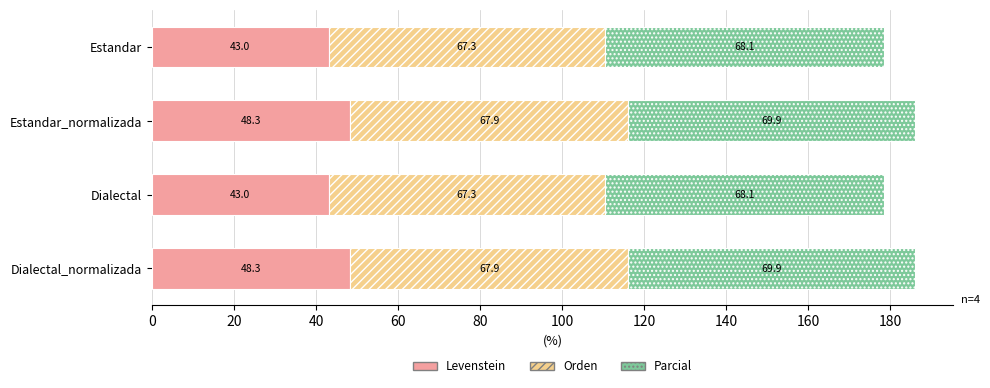

What value does the Levenstein series have at Dialectal_normalizada?

48.3